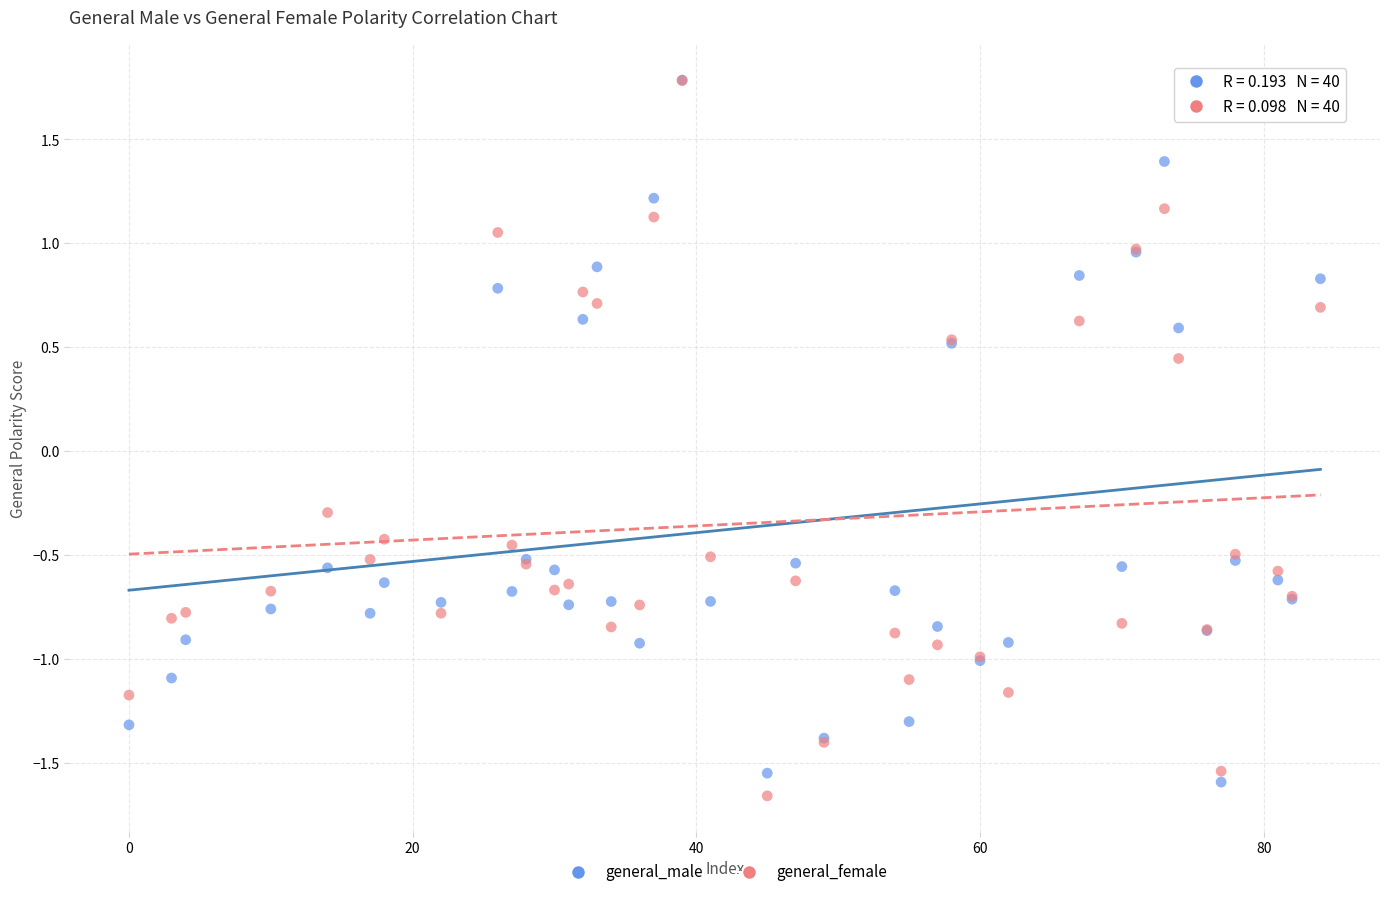

Which series reaches the minimum Y coordinate?

general_female